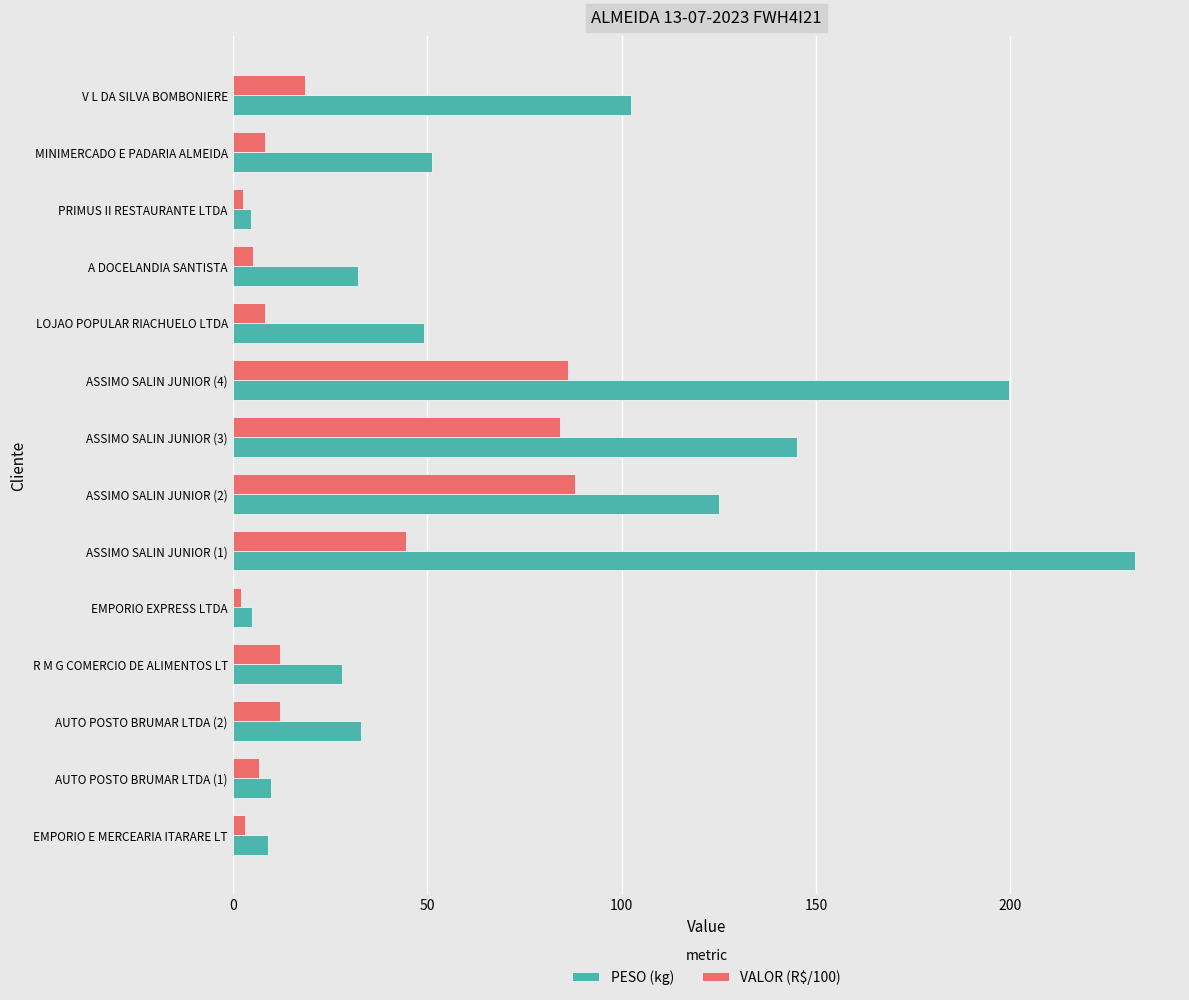

Between ASSIMO SALIN JUNIOR (2) and V L DA SILVA BOMBONIERE, which series saw the biggest shift?

VALOR (R$/100)